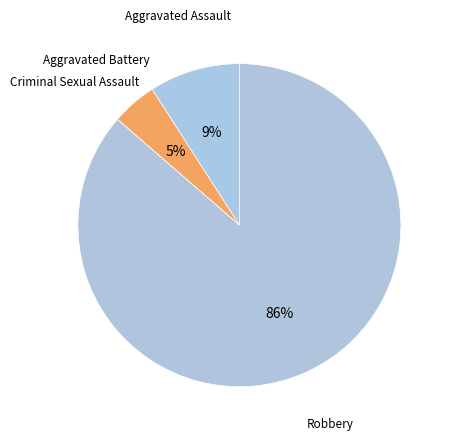

How many slices are in this pie chart?

4